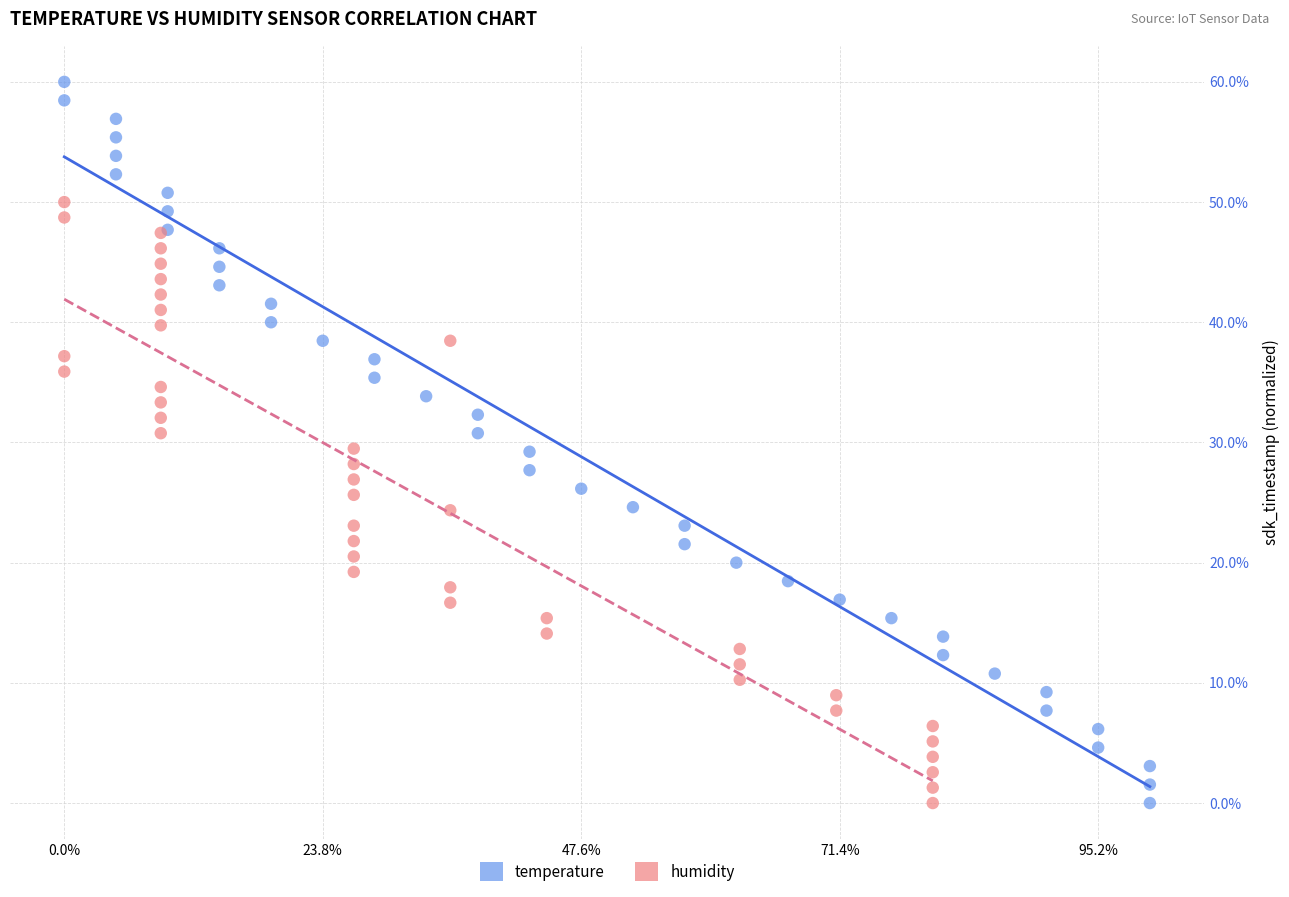

What are all the series names shown in the legend?

temperature, humidity